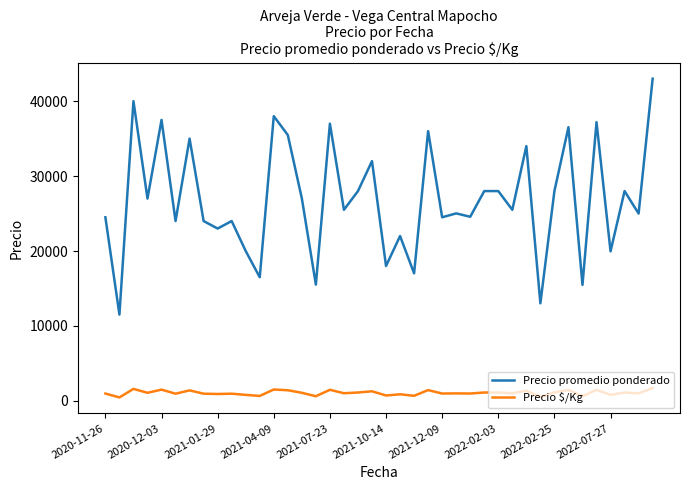

Which series has the largest total across all categories?

Precio promedio ponderado